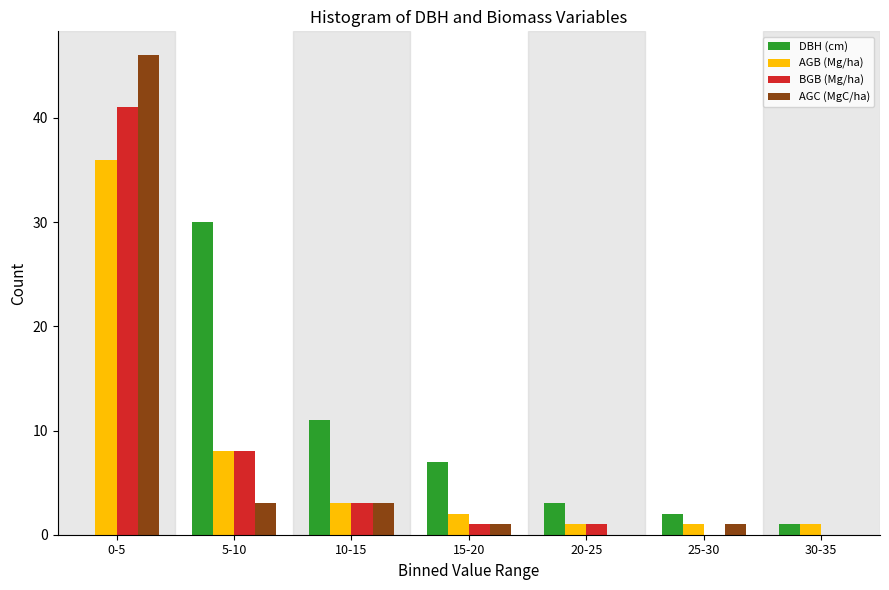

Reading left to right, extract all data points from this chart.

DBH (cm): 0-5=0	5-10=30	10-15=11	15-20=7	20-25=3	25-30=2	30-35=1
AGB (Mg/ha): 0-5=36	5-10=8	10-15=3	15-20=2	20-25=1	25-30=1	30-35=1
BGB (Mg/ha): 0-5=41	5-10=8	10-15=3	15-20=1	20-25=1	25-30=0	30-35=0
AGC (MgC/ha): 0-5=46	5-10=3	10-15=3	15-20=1	20-25=0	25-30=1	30-35=0